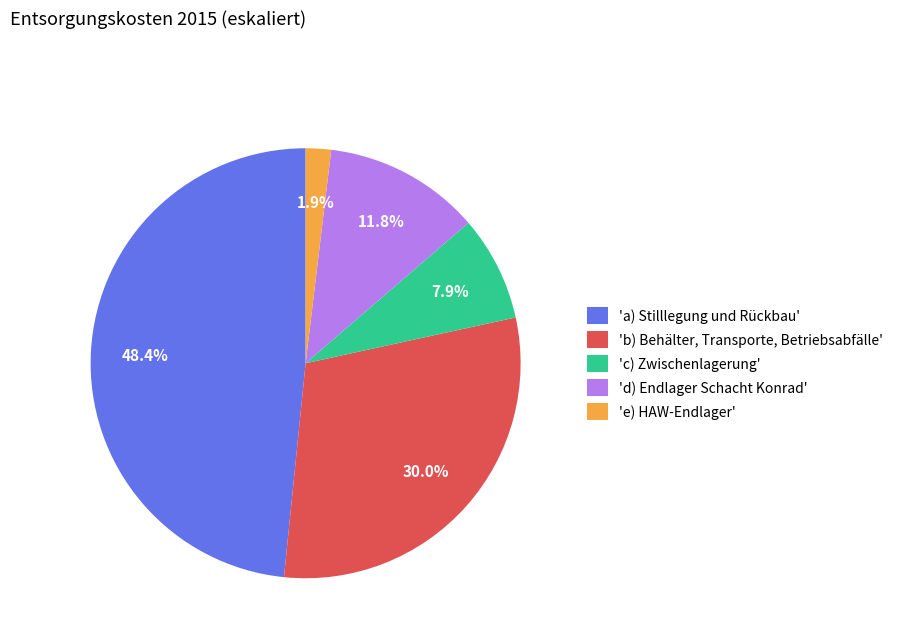

How many slices are in this pie chart?

5